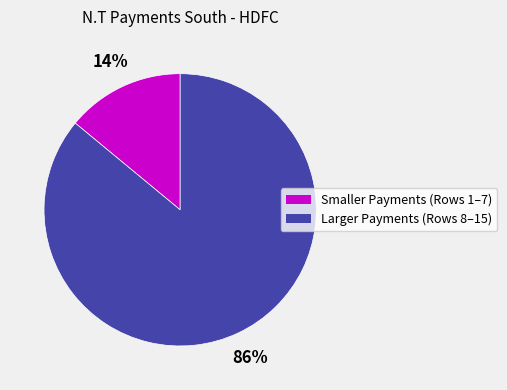

Does any single category account for the majority?

Yes